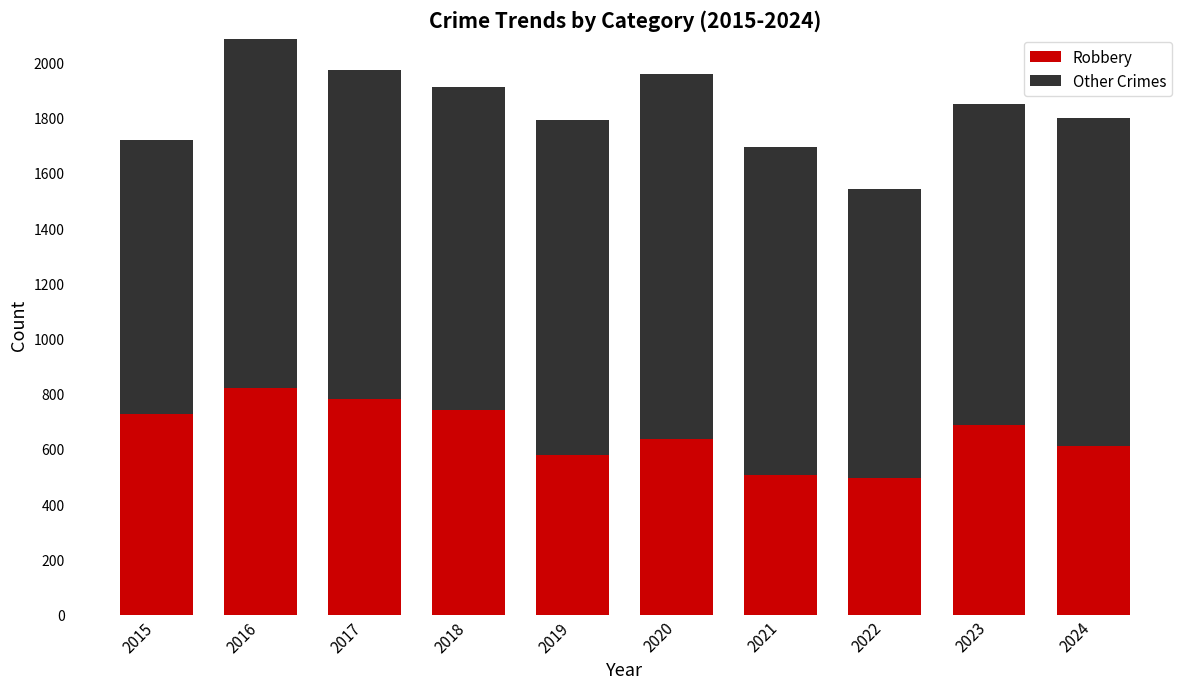

What is the maximum value for Robbery?

819